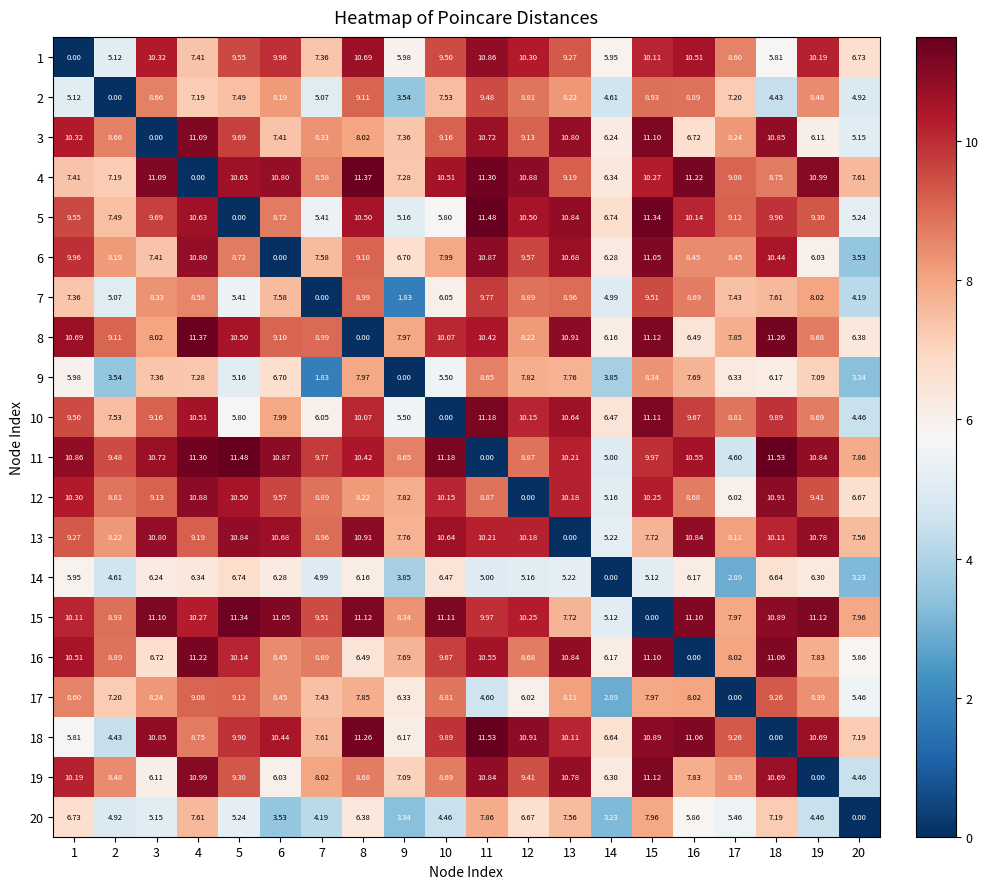

At how many categories does at least one series exceed 7?

19